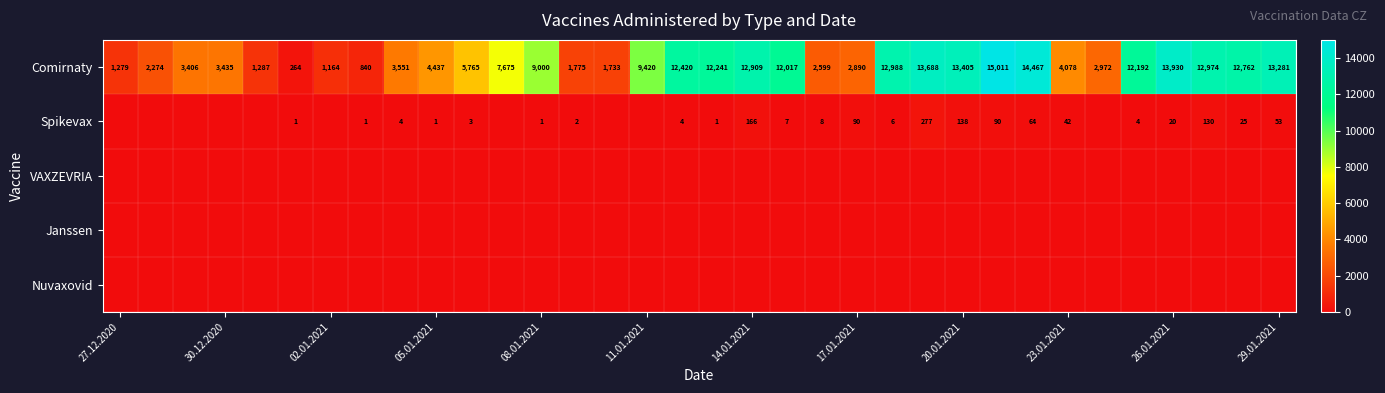

True or false: Comirnaty has a value of 1773 at 27.12.2020.

False